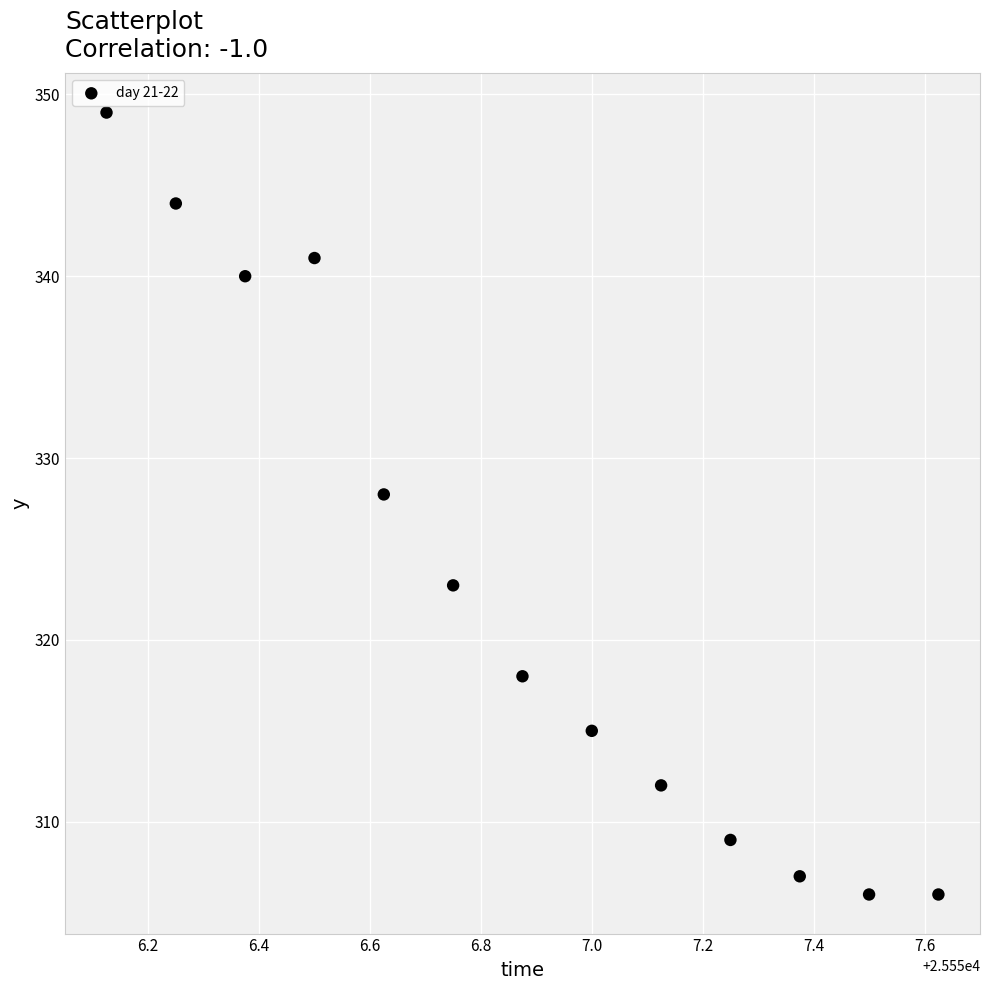

What Y value in the scatter plot is closest to 327?

328